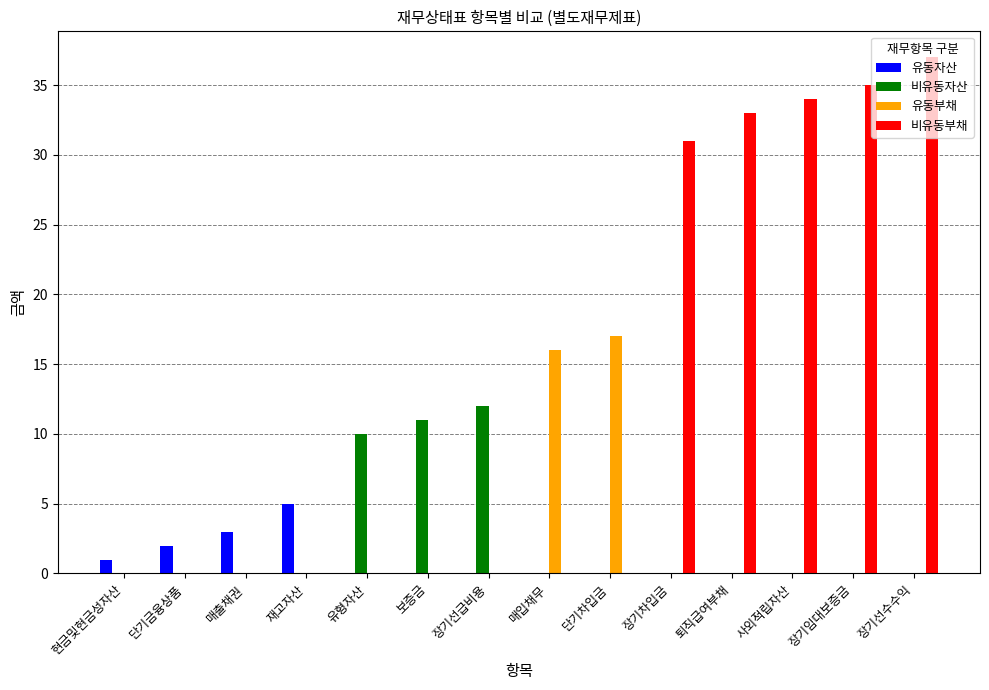

What is the total value across all series at 매출채권?

3